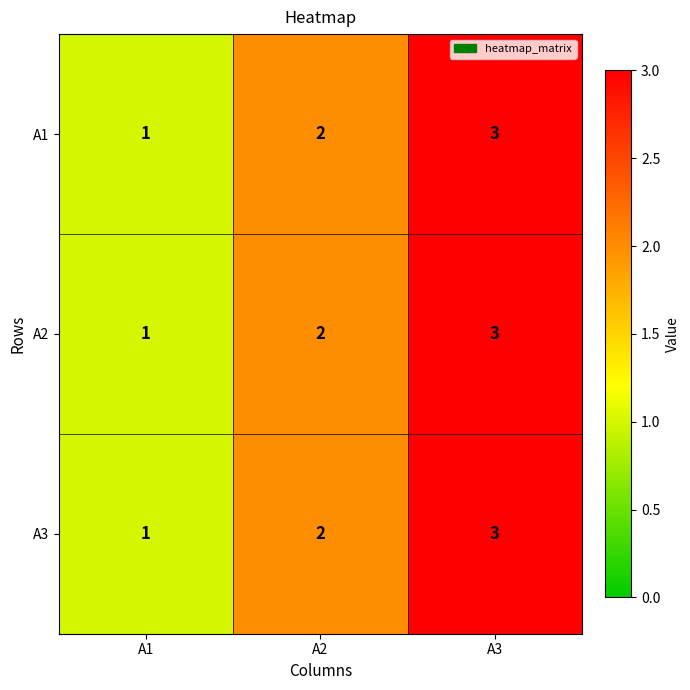

Rank the categories by A2 value from lowest to highest.

A1, A2, A3